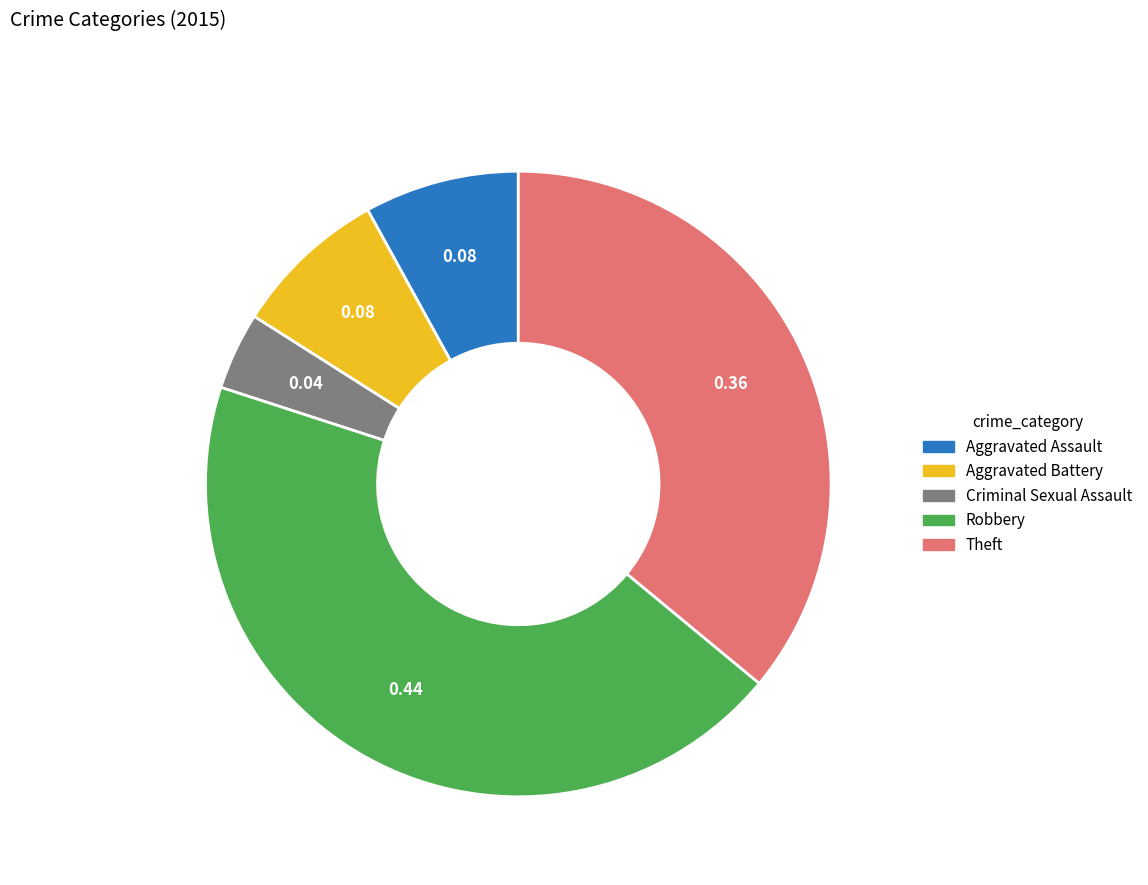

Which slice is the largest?

Robbery